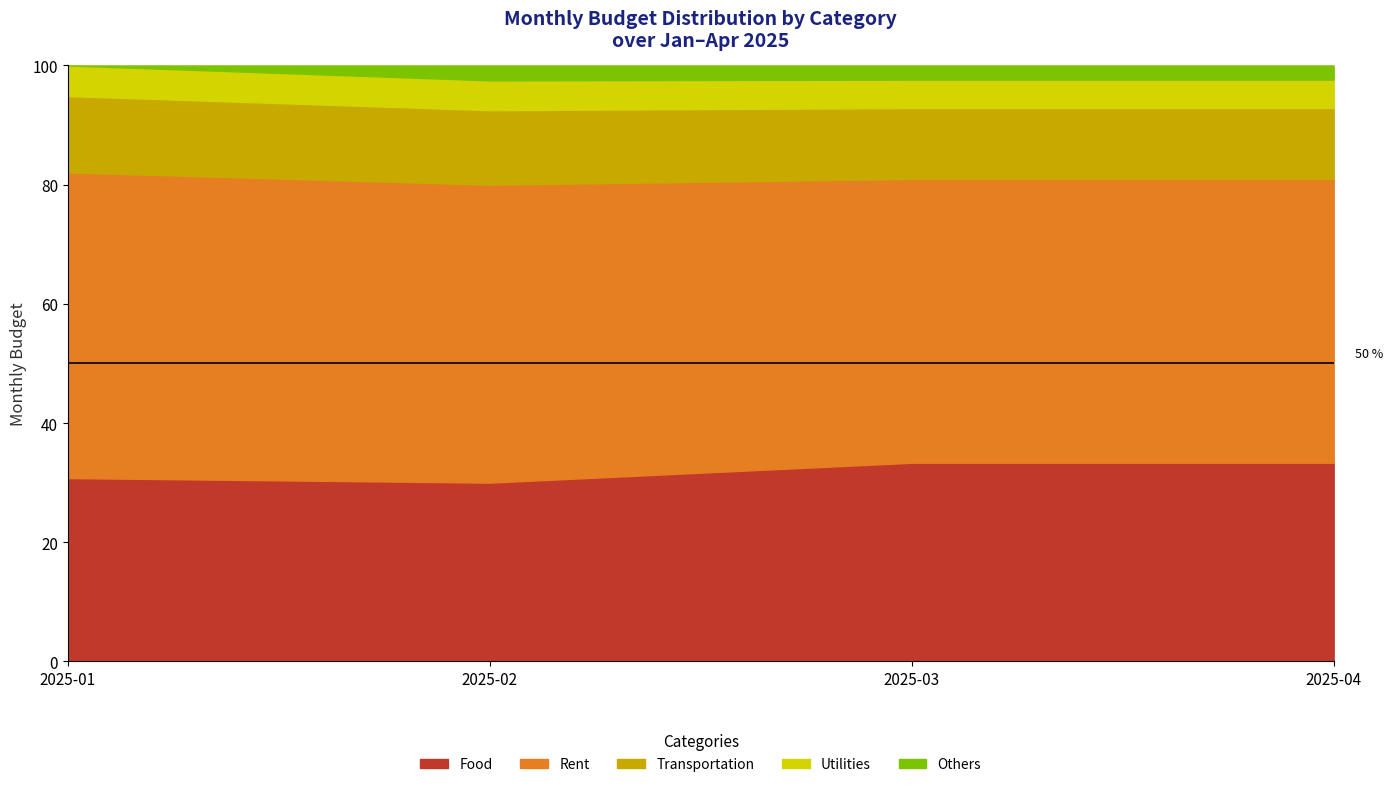

The value of Food at 2025-04 is 33.3. True or false?

True